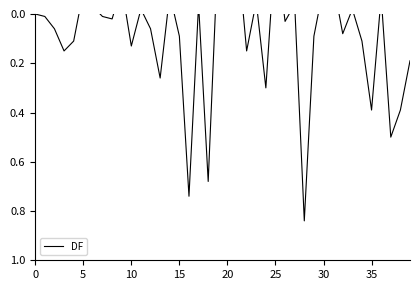

How many points are lower than both their immediate neighbors (excluding endpoints)?

12